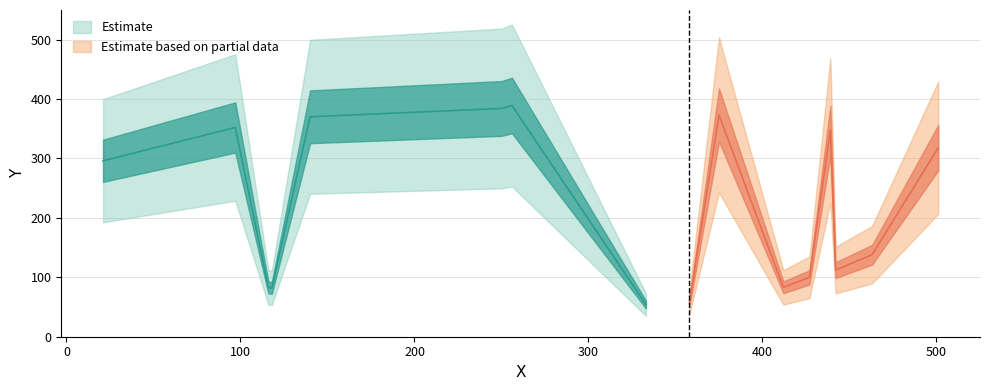

At which label is the value closest to 221?

21